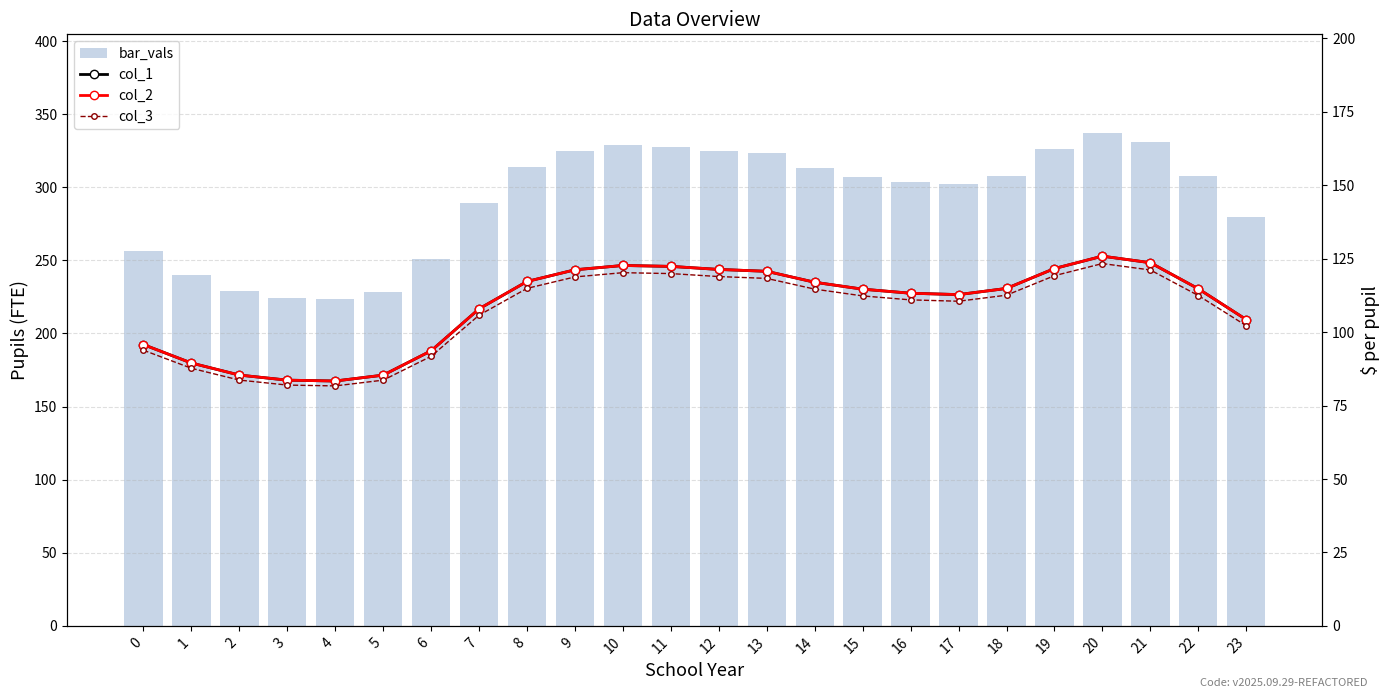

What is the difference between the highest and lowest values at 5?

145.0